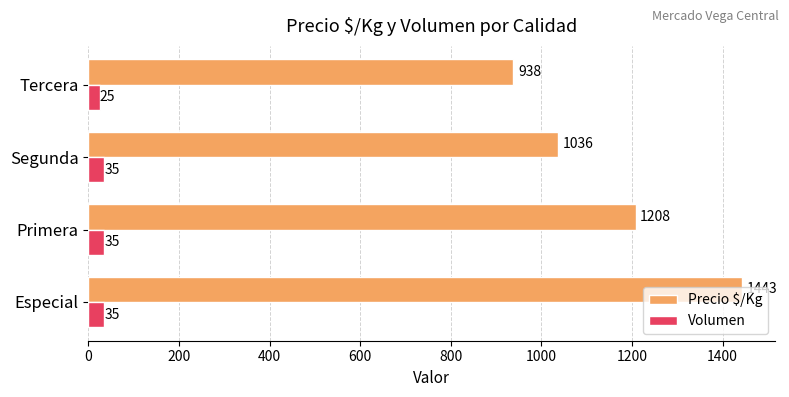

How many Precio $/Kg values are between 1036 and 1443?

3